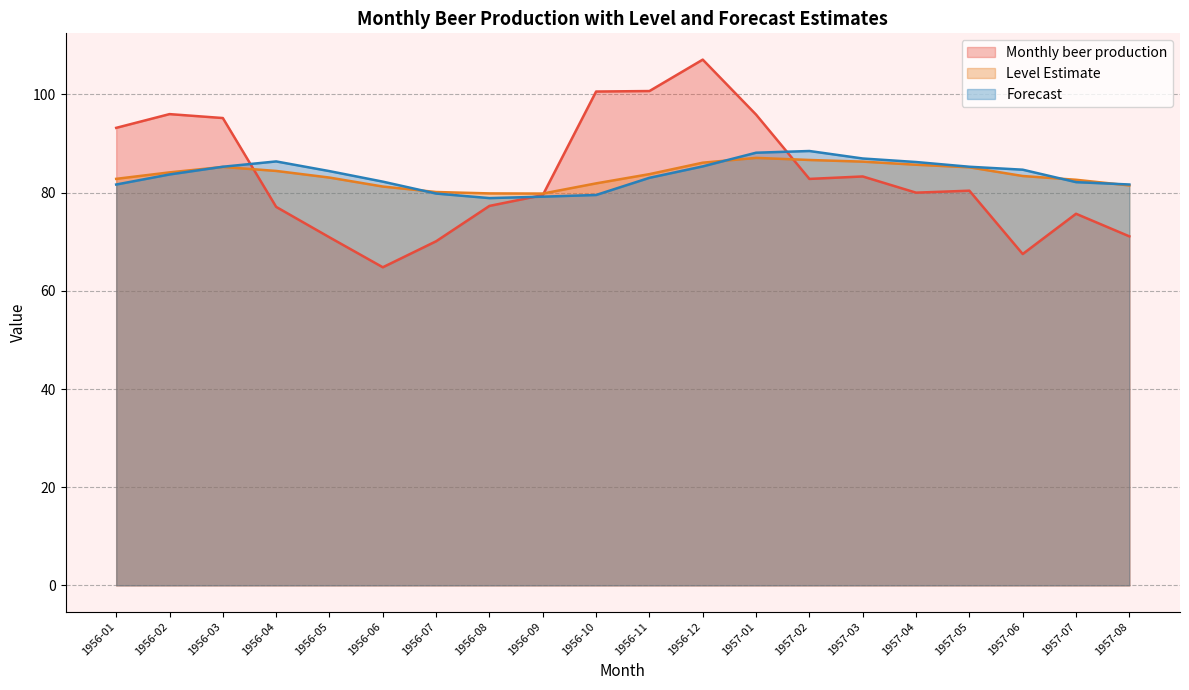

What is the difference between the highest and lowest values at 1957-07?

6.9